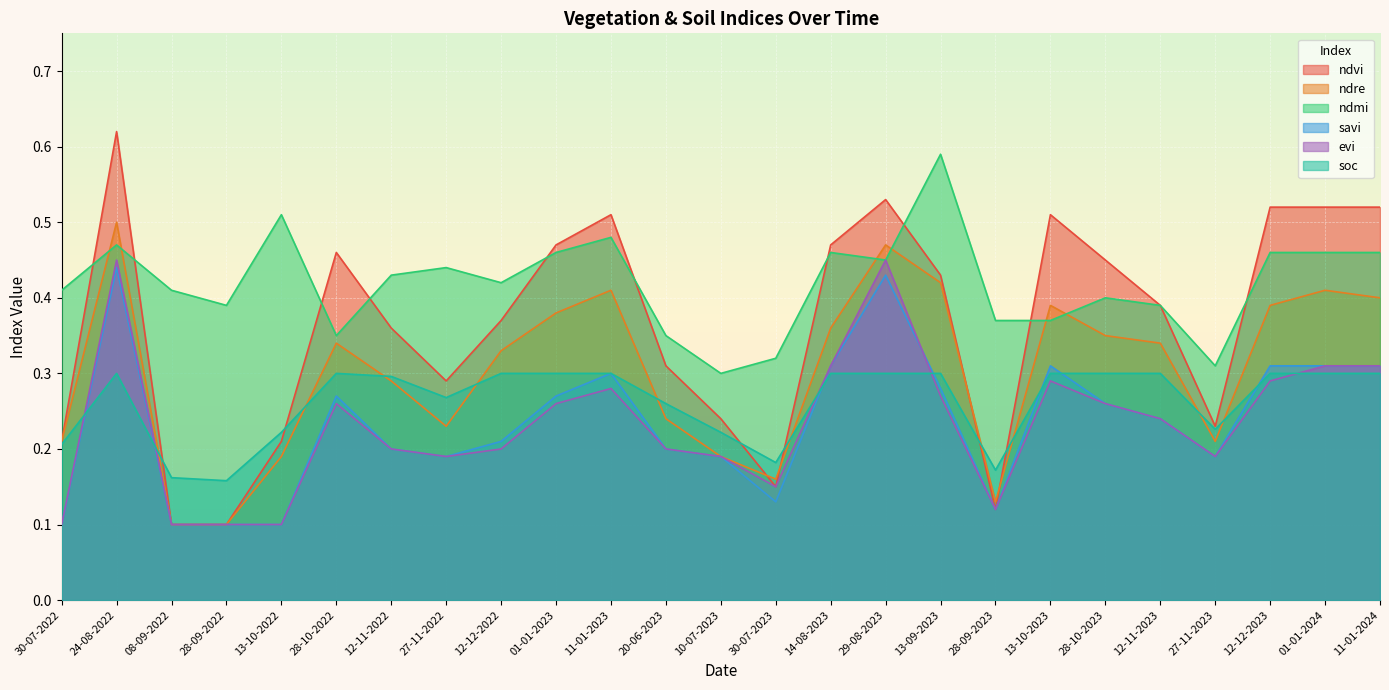

At how many categories does at least one series exceed 0?

25